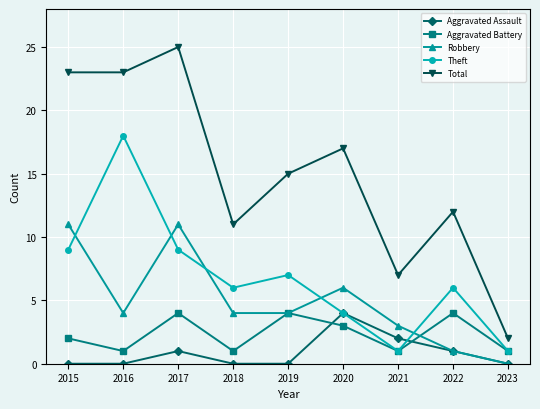

At which category is the sum across all series the highest?

2017